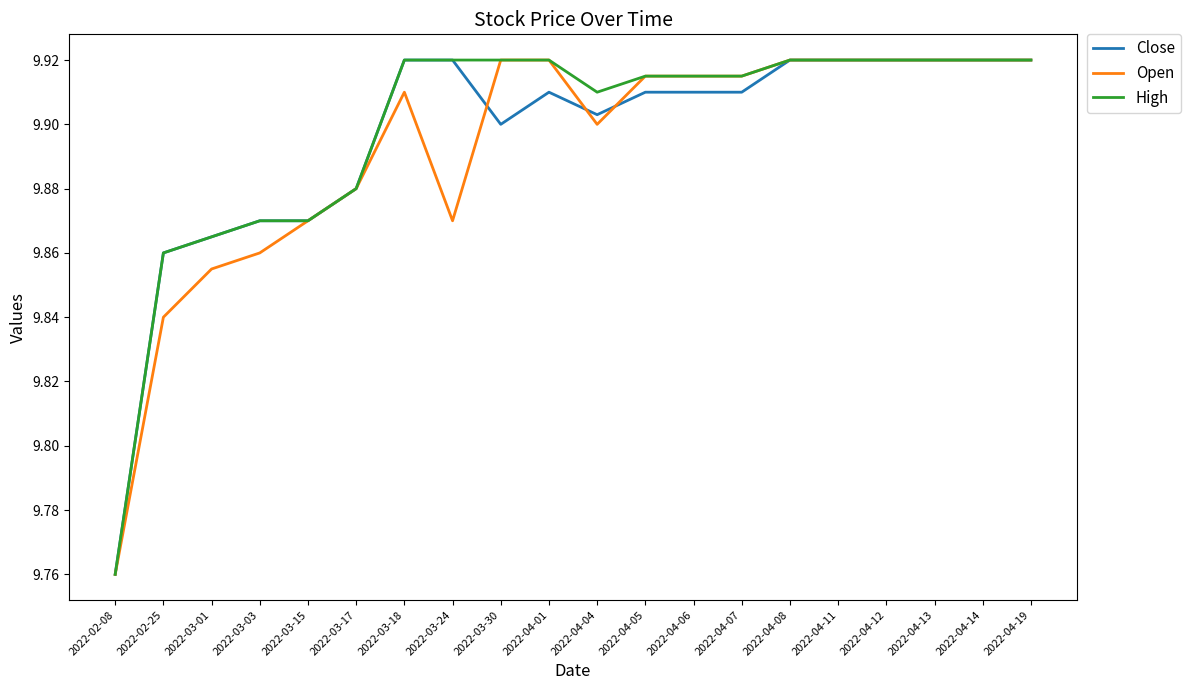

What is the total value across all series at 2022-04-01?

29.8